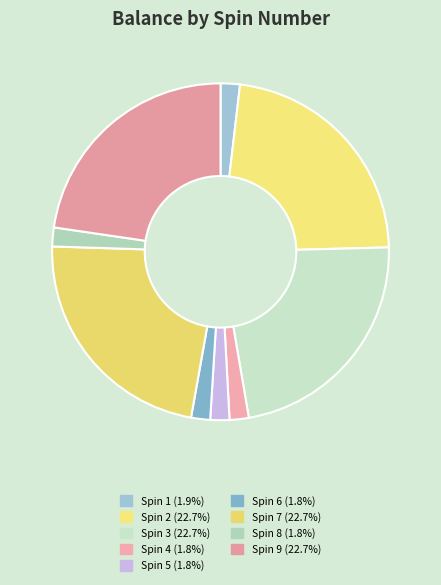

To the nearest percent, what is the difference between the Spin 2 and Spin 6 slice percentages?

21%